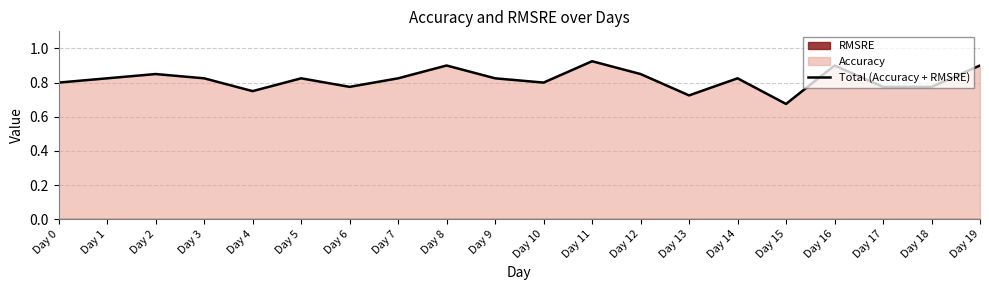

What is the sum of the values at Day 17 and Day 7?

1.6